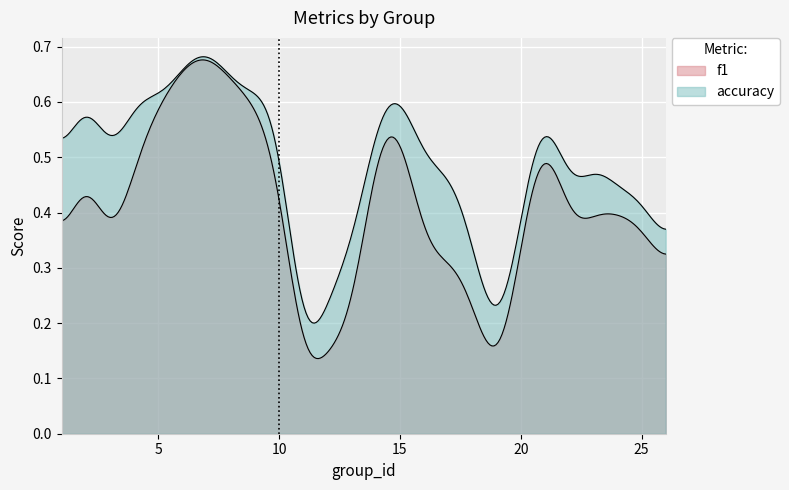

What is the value of the f1 point at the 22nd from the left?

0.4